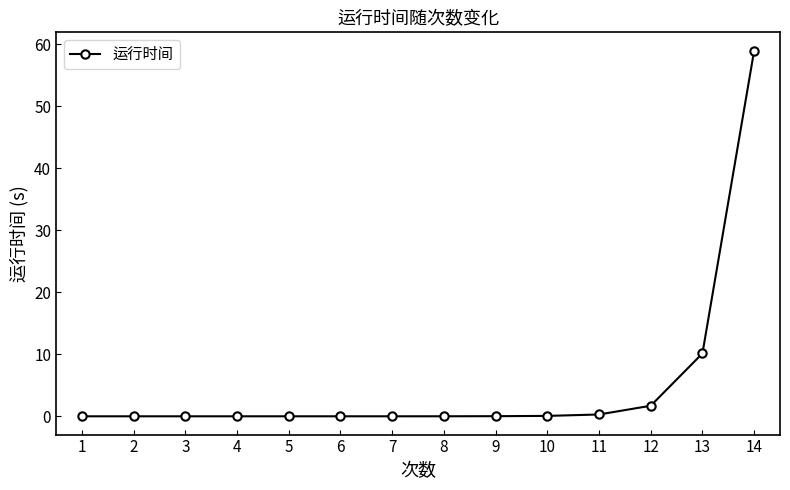

What is the change in value from 12 to 13?

+8.4